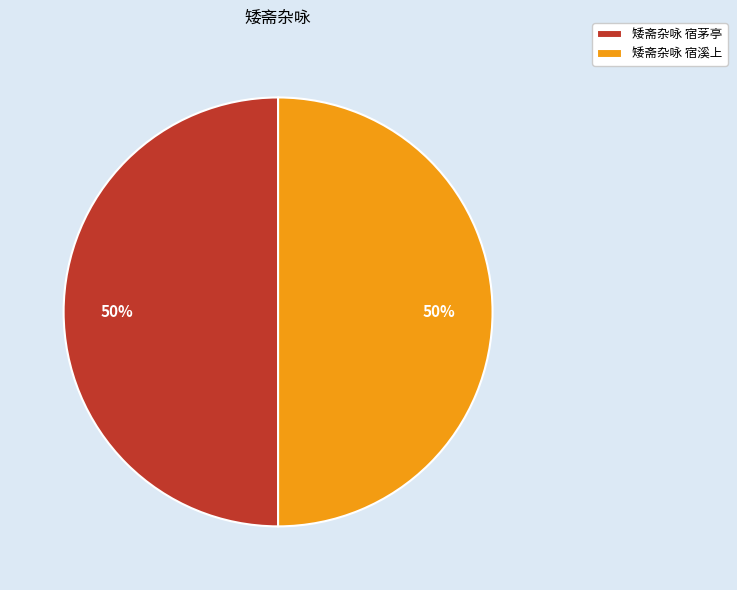

To the nearest percent, what portion does 矮斋杂咏 宿茅亭 represent?

50%